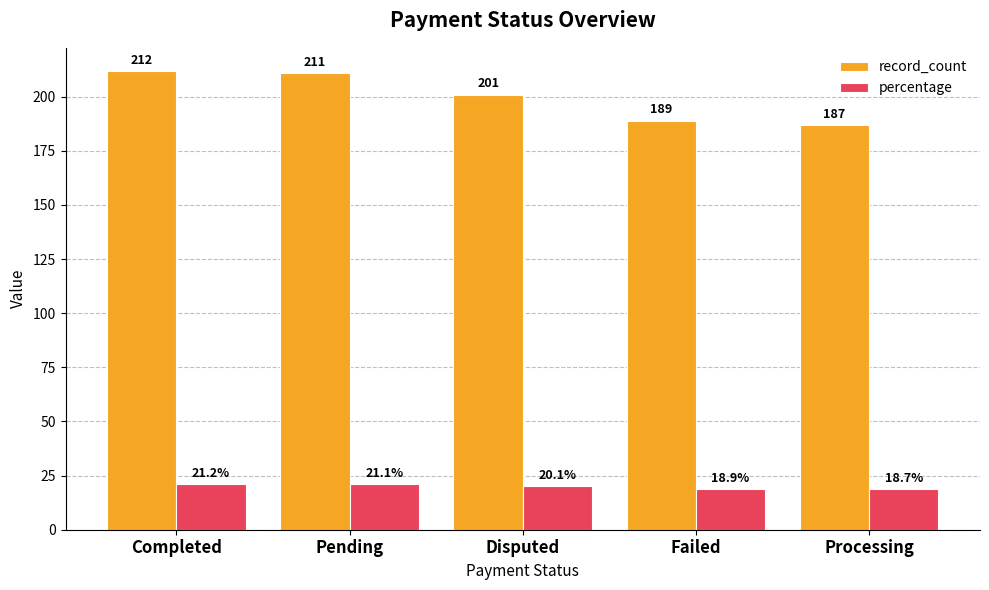

At Completed, list the series in order from smallest to largest.

percentage, record_count